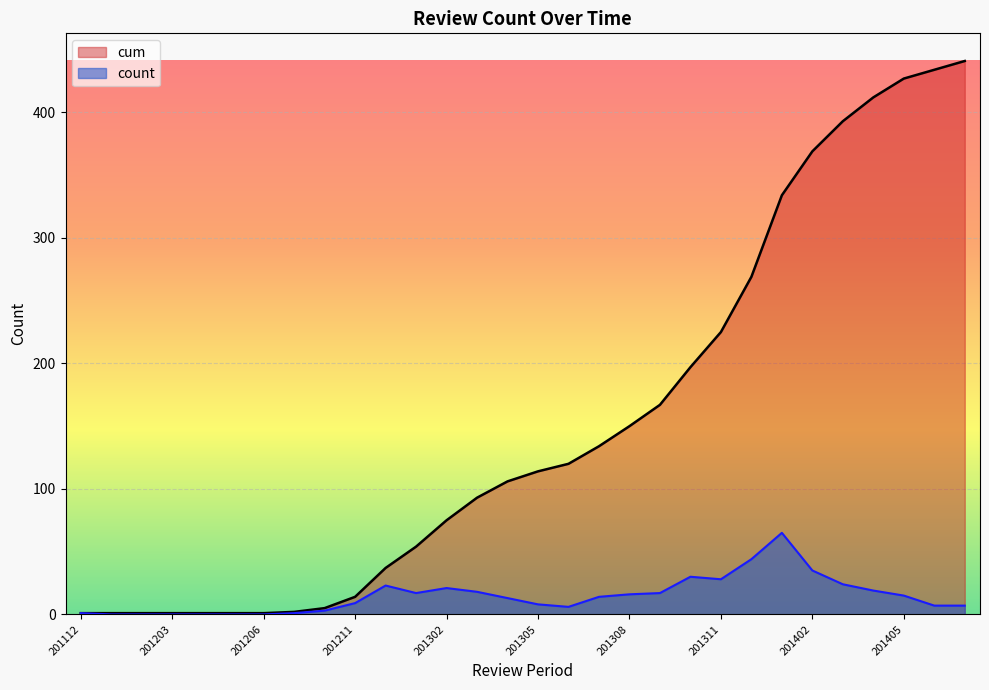

How many data points in cum are less than 114?

15